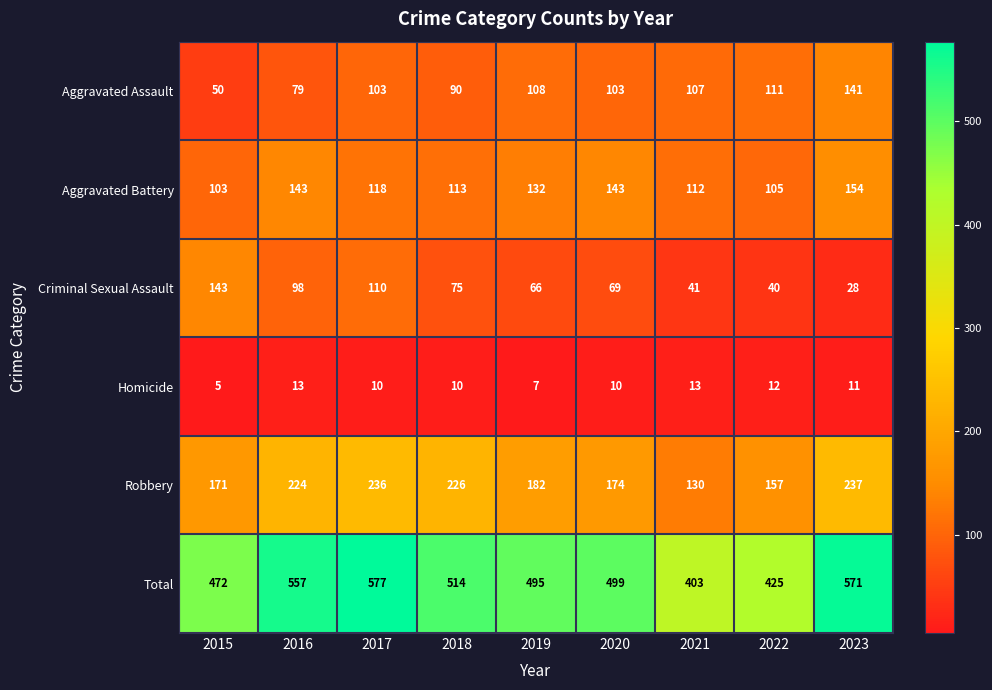

What value does the Robbery series have at 2019, to the nearest 50?

200